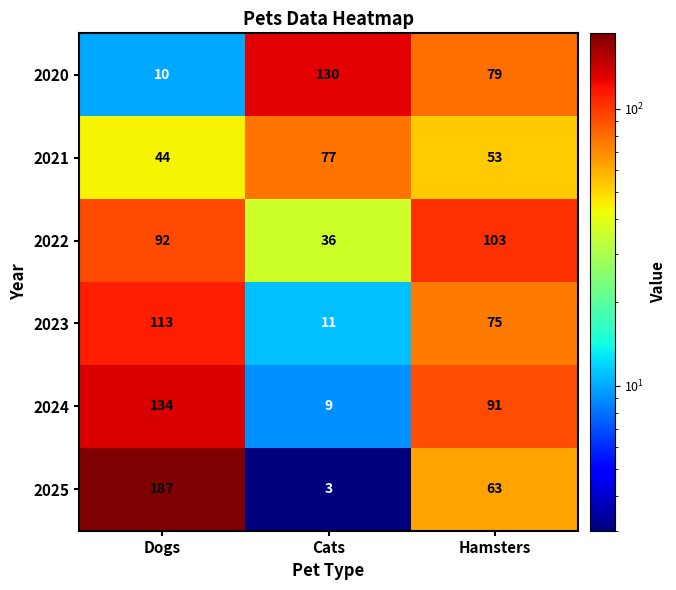

At which label is 2024 closest to 71?

Hamsters